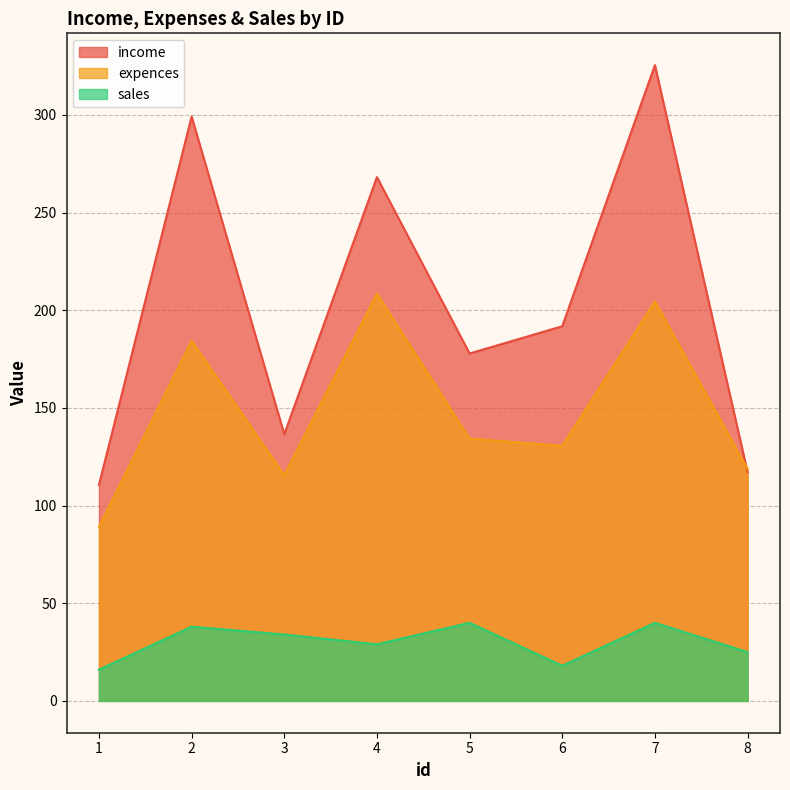

True or false: income has a value of 136.5 at 3.

True